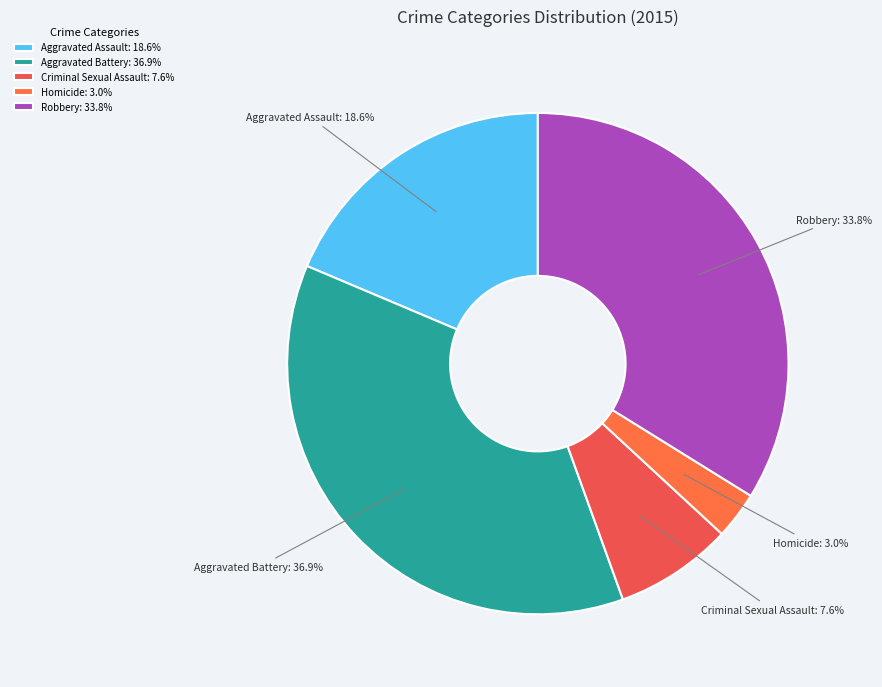

Is it true that Aggravated Assault is 13% of the pie?

False